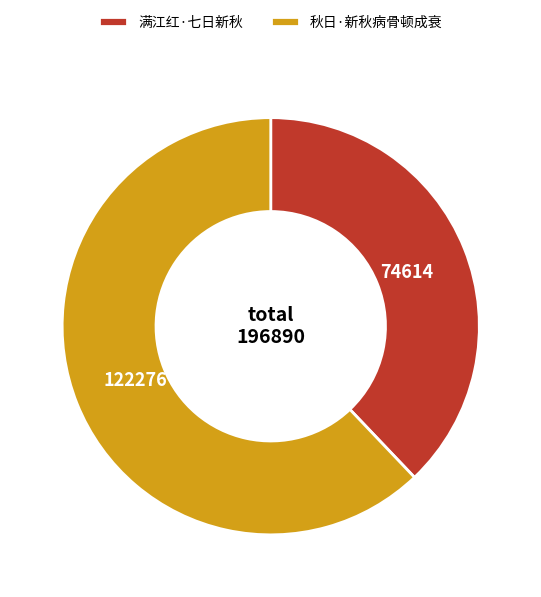

Is it true that 秋日·新秋病骨顿成衰 is 62% of the pie?

True